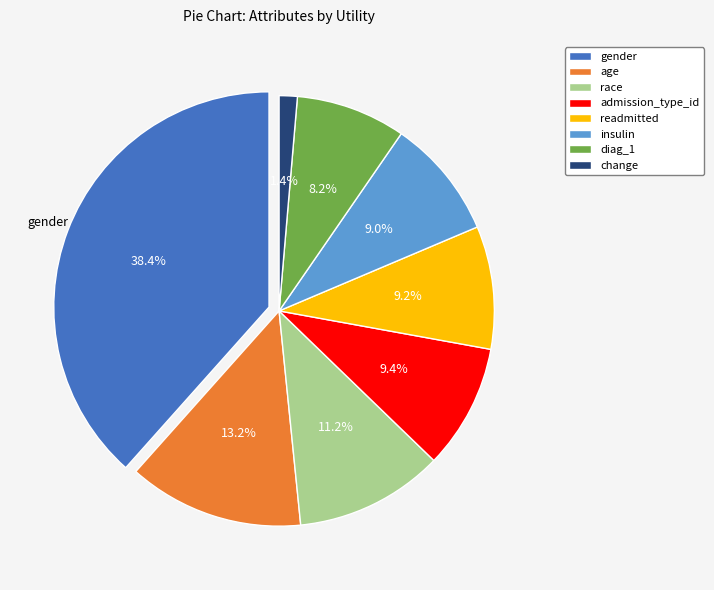

Which category has the smallest portion of the pie?

change